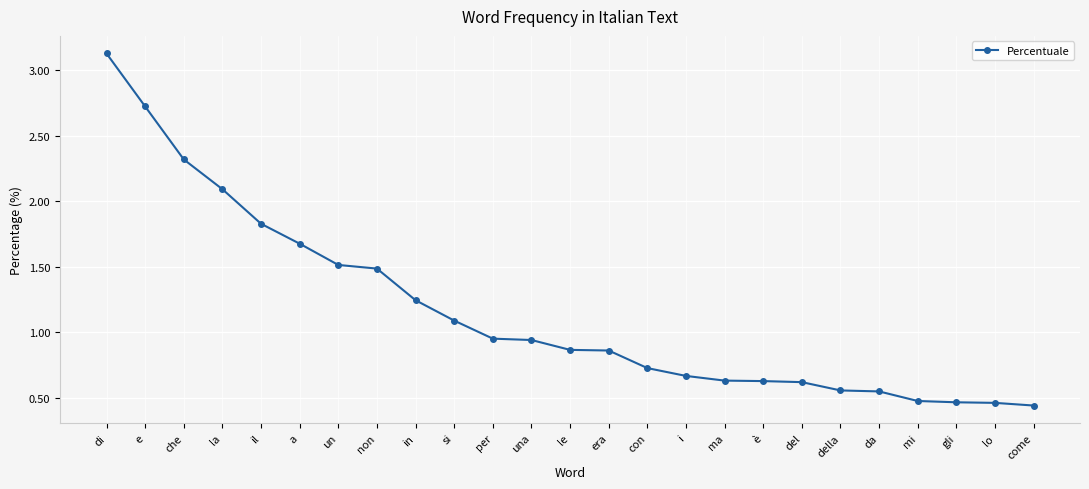

What is the label of the 5th point from the left?

il